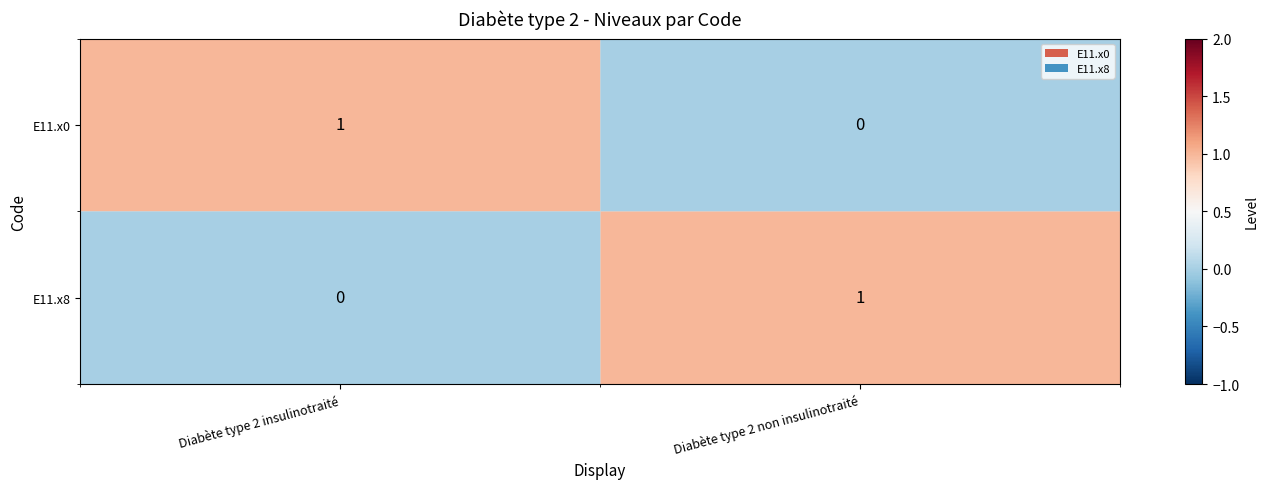

Which category has the highest value in the E11.x8 series?

Diabète type 2 non insulinotraité